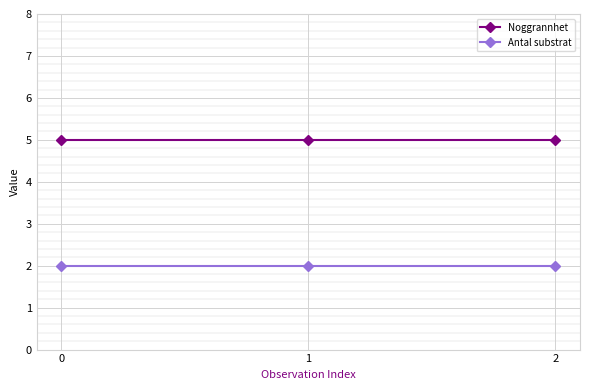

What is the sum of the Noggrannhet values at 2 and 0?

10